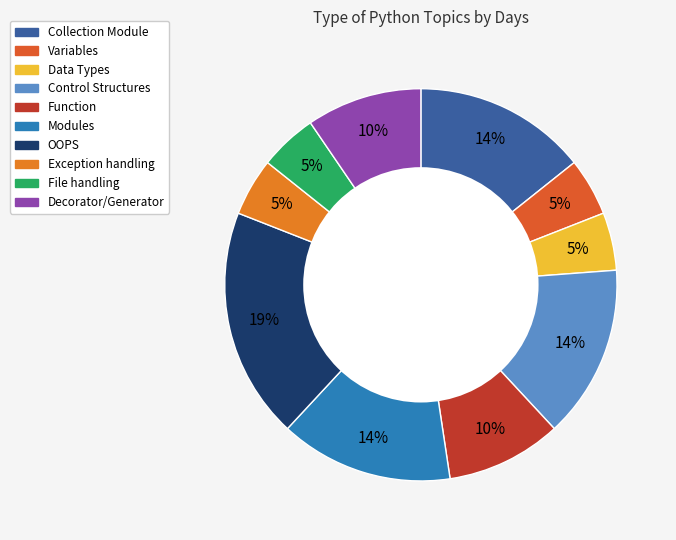

How many slices are in this pie chart?

10